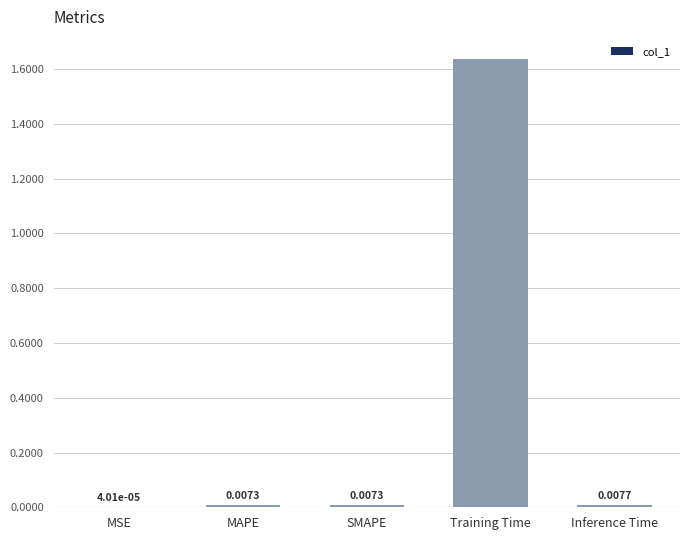

Are the bars horizontal?

No